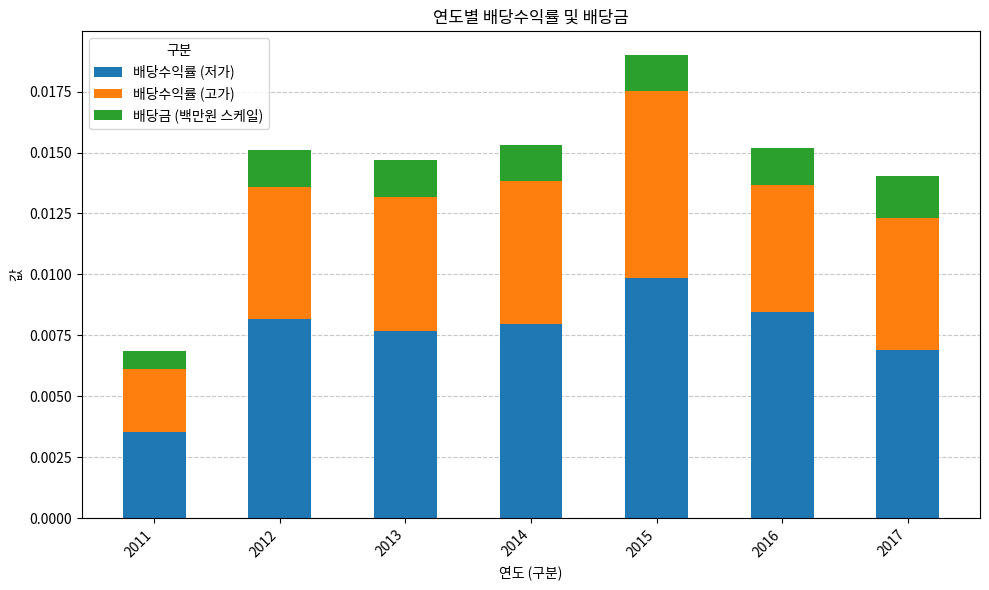

Which category has the lowest value in the 배당수익률 (저가) series?

2011